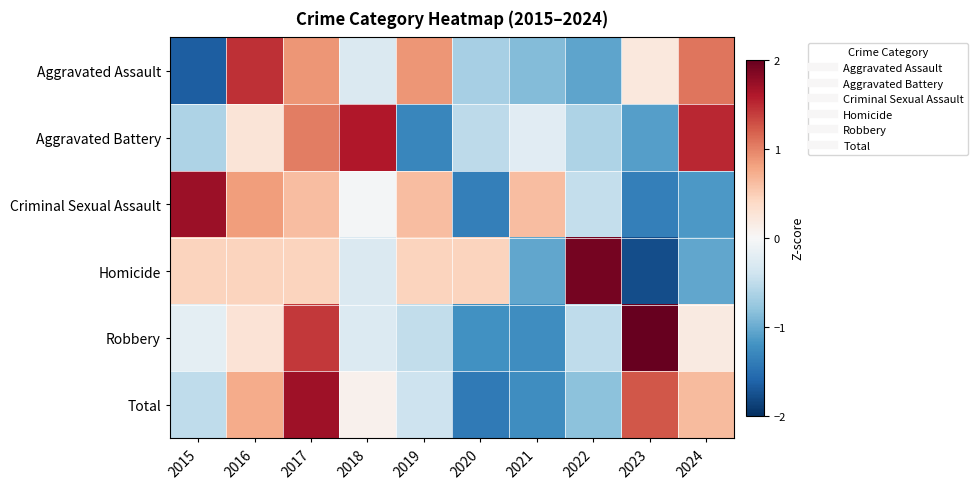

Which series has the largest range (max minus min)?

Homicide